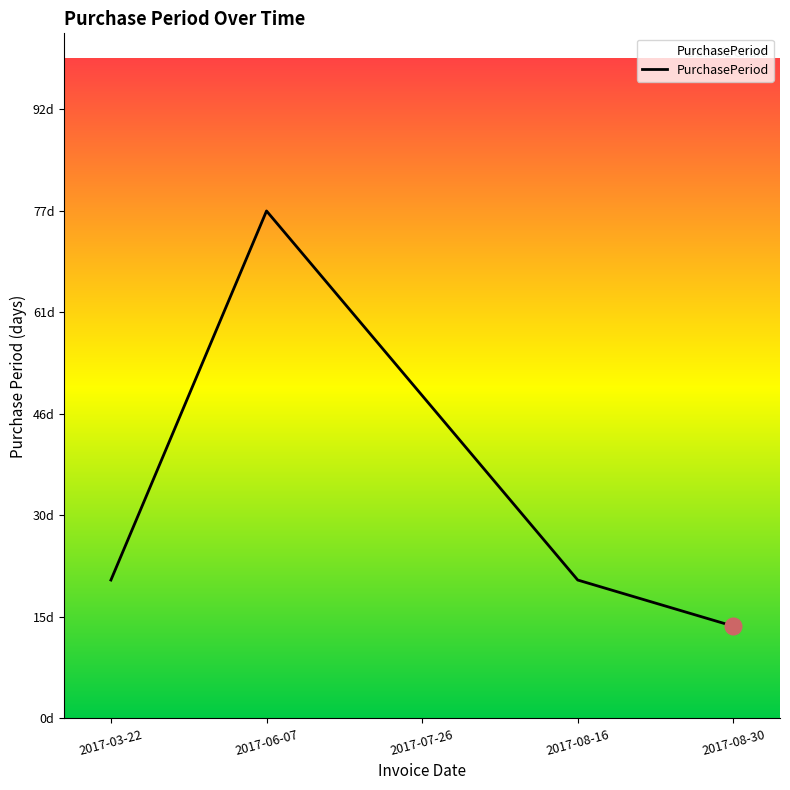

Does the chart have visible grid lines?

No